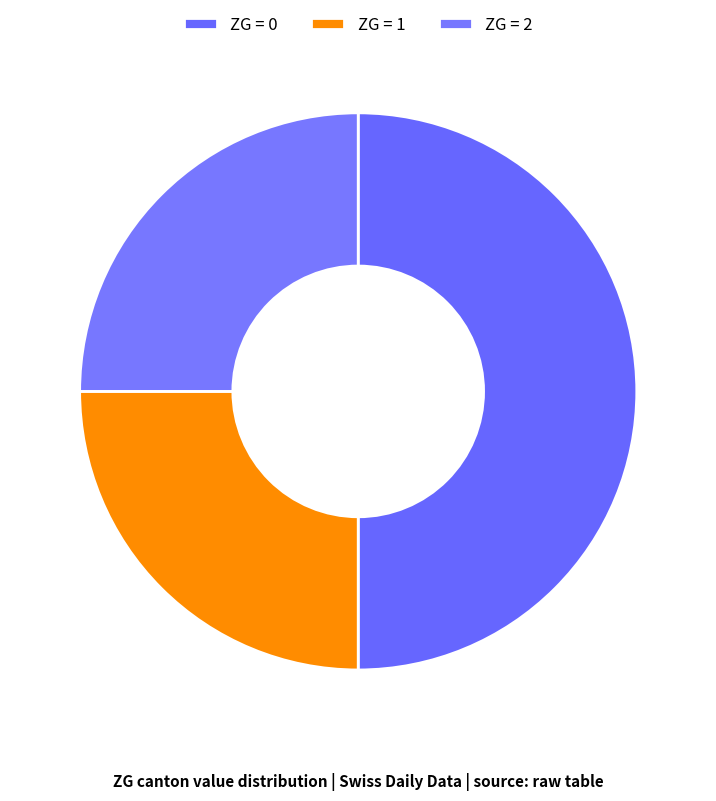

How many slices are in this pie chart?

3